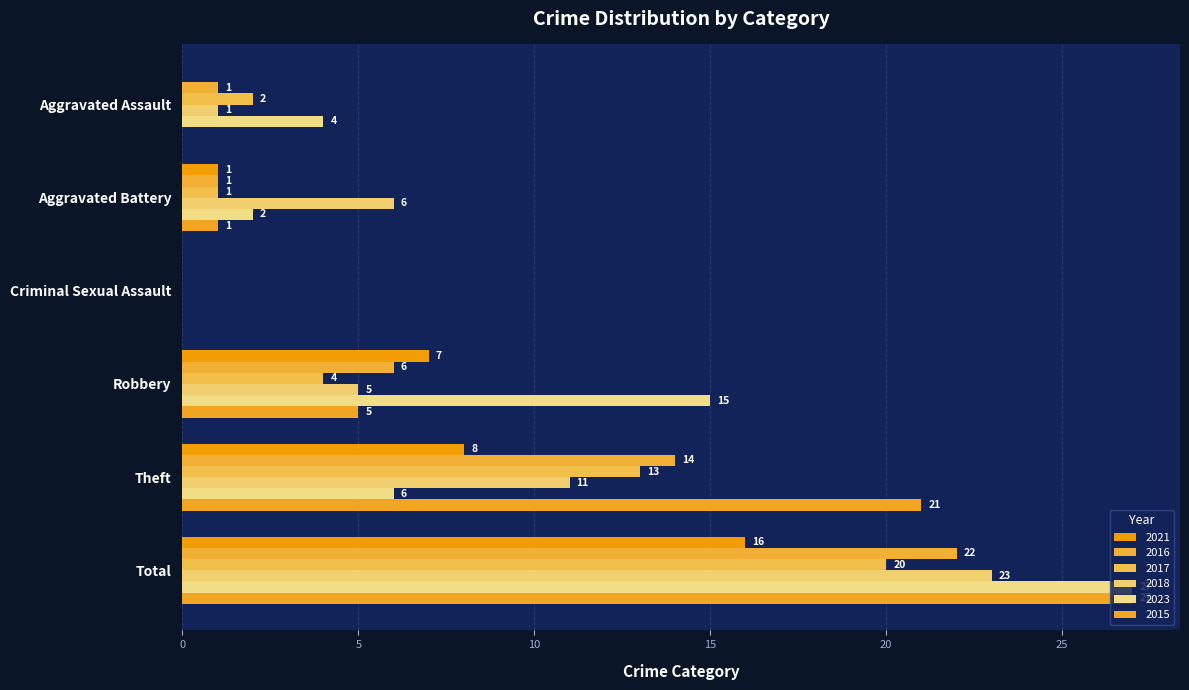

How many positive values does the 2021 series have?

4